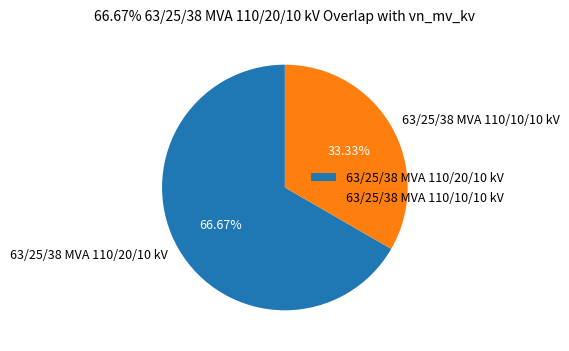

To the nearest percent, what is the average slice percentage?

50%